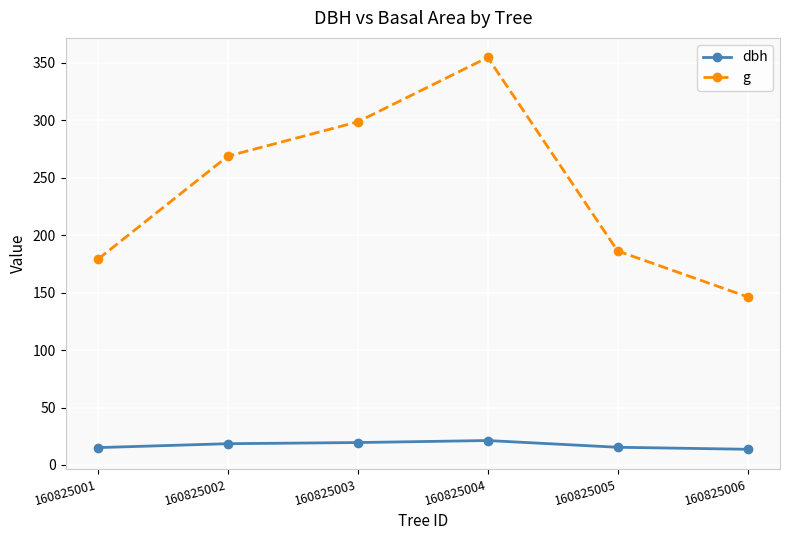

At which label does g reach its peak?

160825004